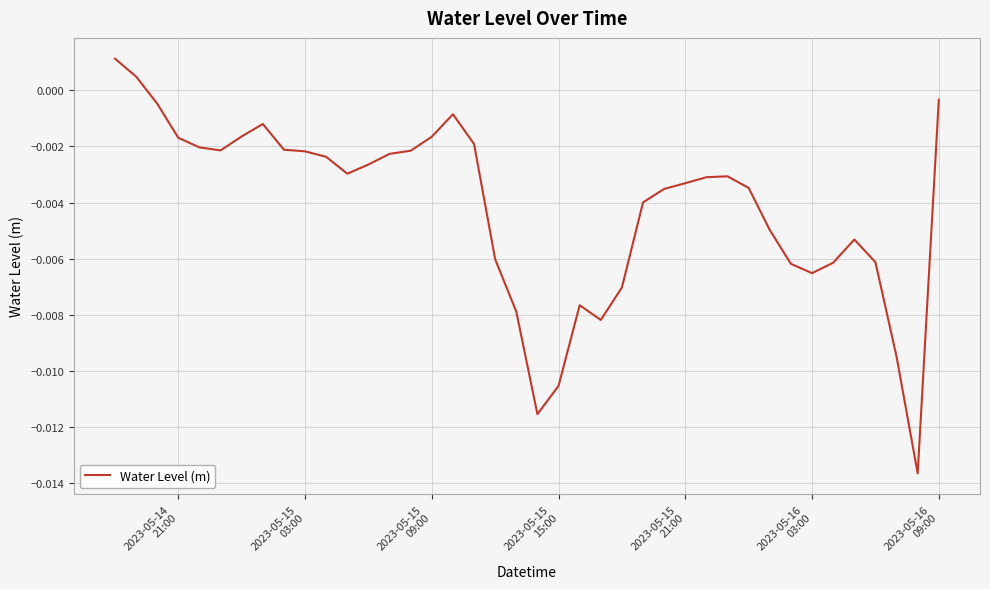

How many points are lower than both their immediate neighbors (excluding endpoints)?

6